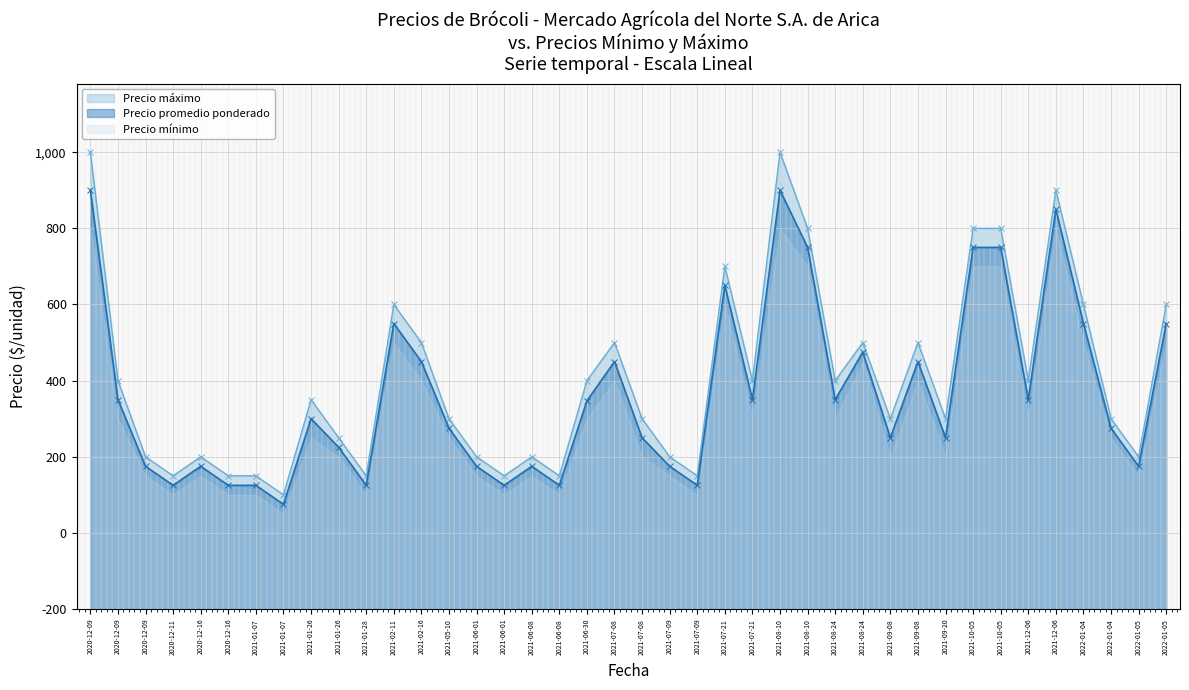

True or false: Precio maximo has a value of 1849 at 2021-12-06.

False